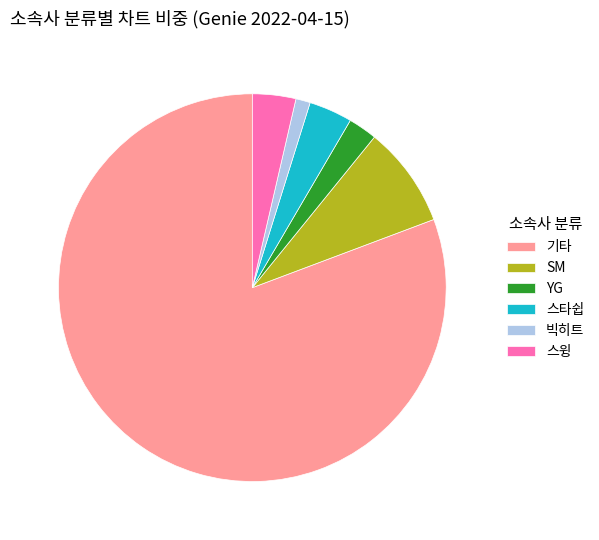

Is the sum of 스윙 and SM greater than half?

No